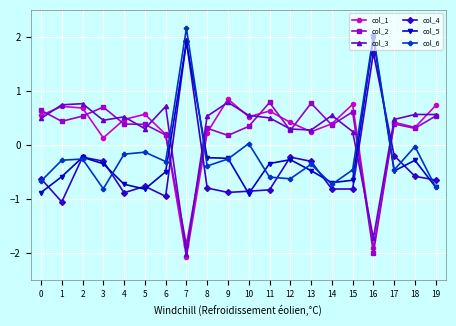

Is this an area chart (filled region under the line)?

No